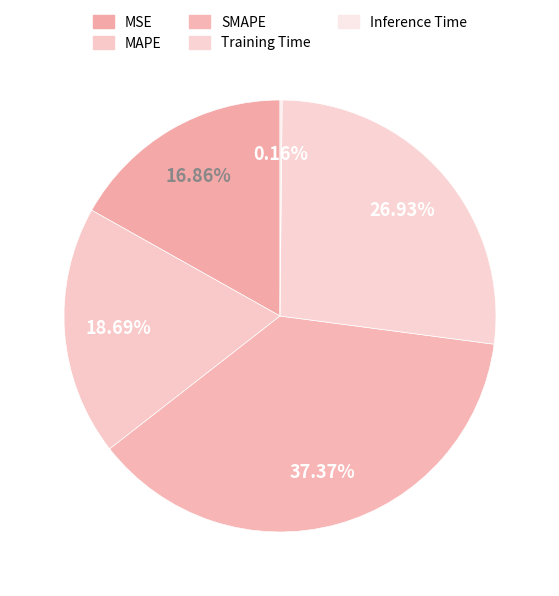

Count the number of slices in the pie.

5